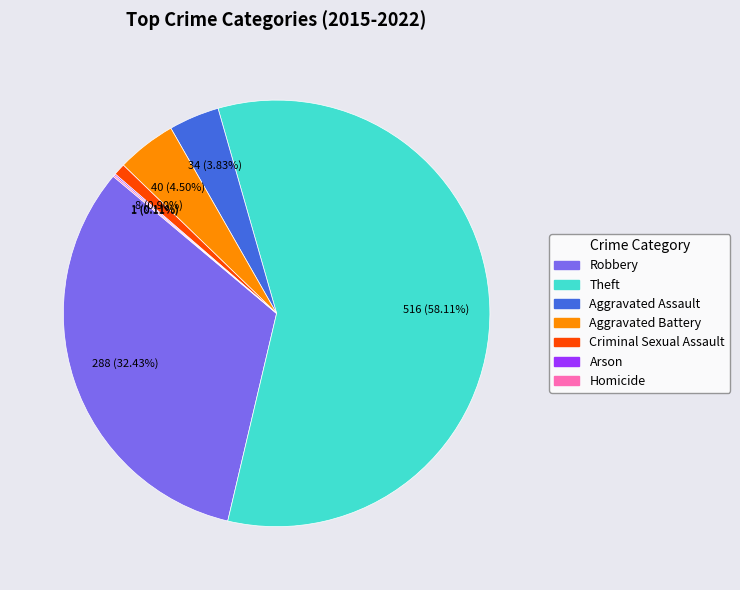

What portion of the pie excludes Aggravated Assault?

96.2%